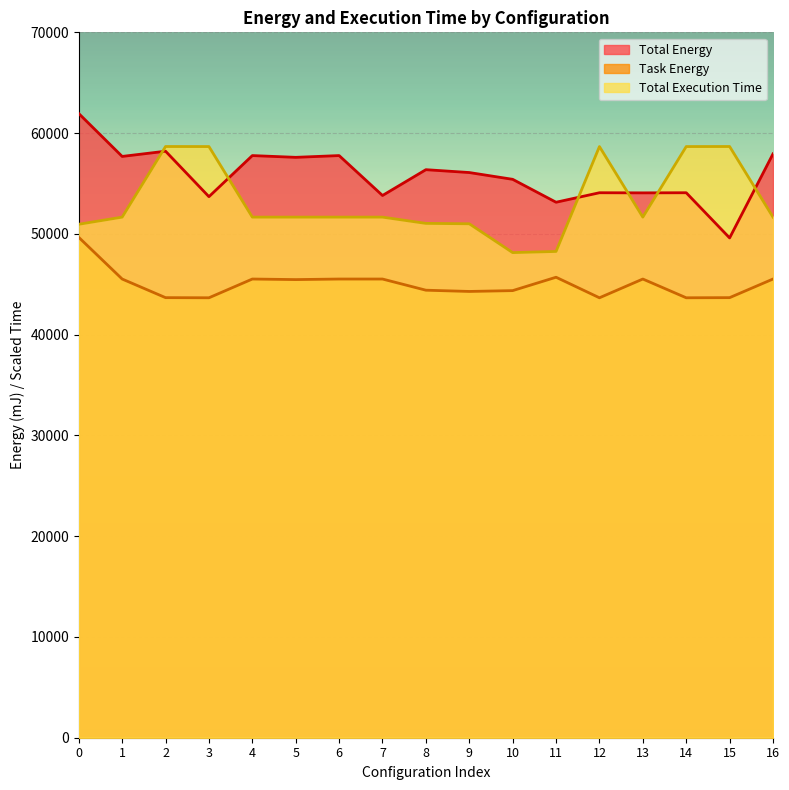

How many values in the Total Execution Time series are below 51662?

5